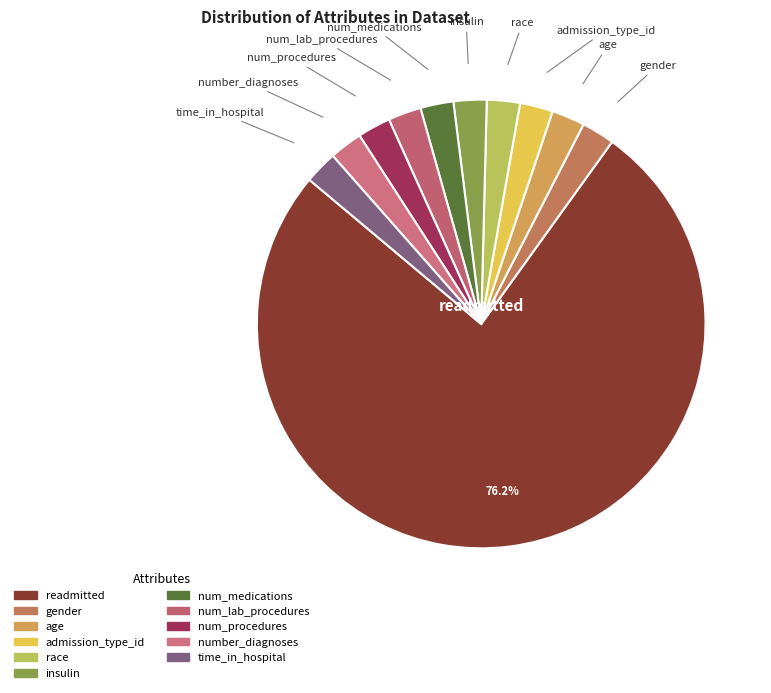

What is the largest slice in the pie chart?

readmitted